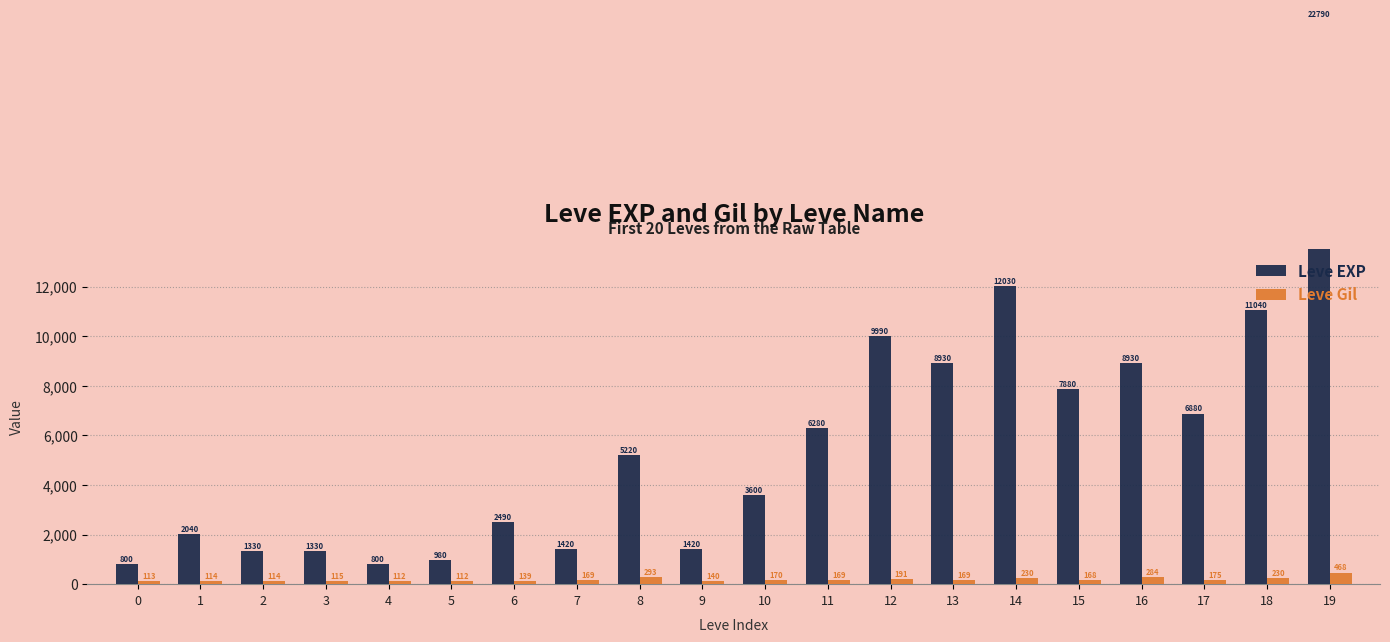

List the labels in order of Leve Gil value, smallest first.

4, 5, 0, 1, 2, 3, 6, 9, 15, 7, 11, 13, 10, 17, 12, 14, 18, 16, 8, 19